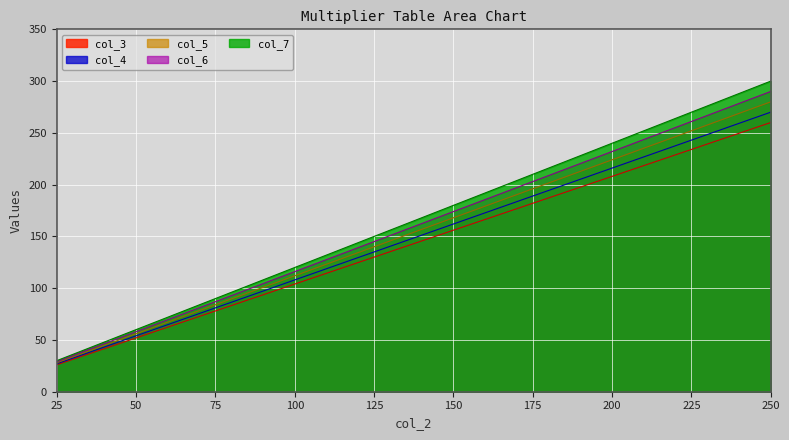

List the series in order of their overall mean, lowest first.

col_3, col_4, col_5, col_6, col_7